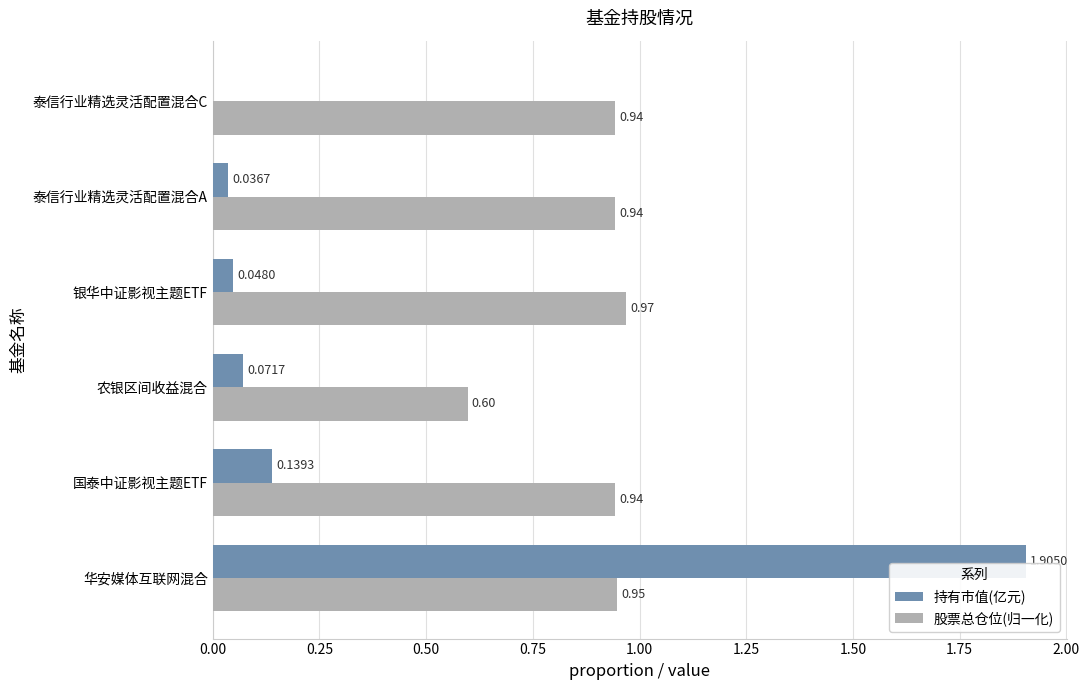

At which label is 持有市值(亿元) closest to 0?

泰信行业精选灵活配置混合C